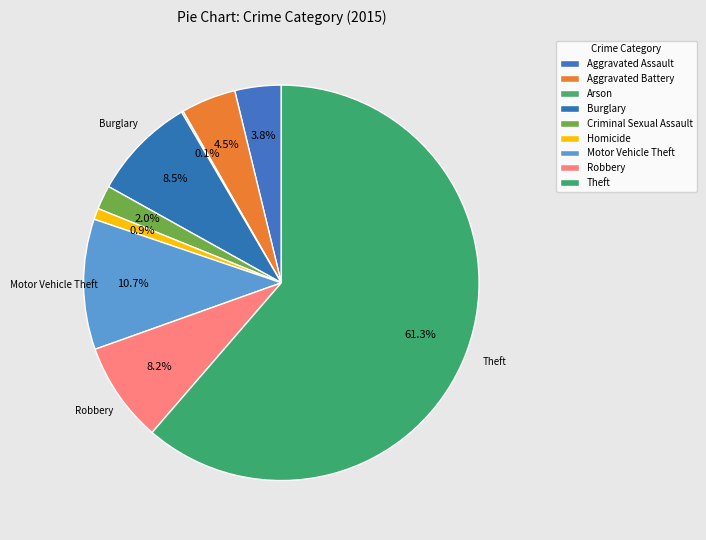

The Homicide slice represents 11% of the pie. True or false?

False